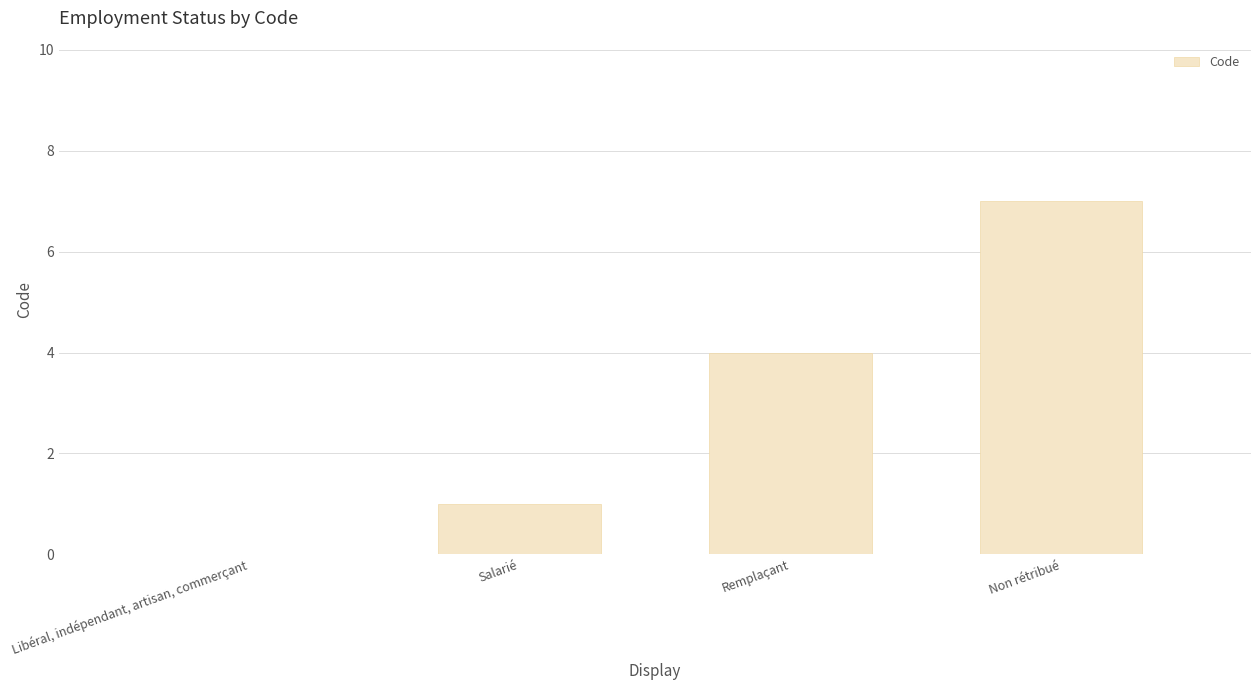

At which category does the chart reach its peak across all series?

Non rétribué